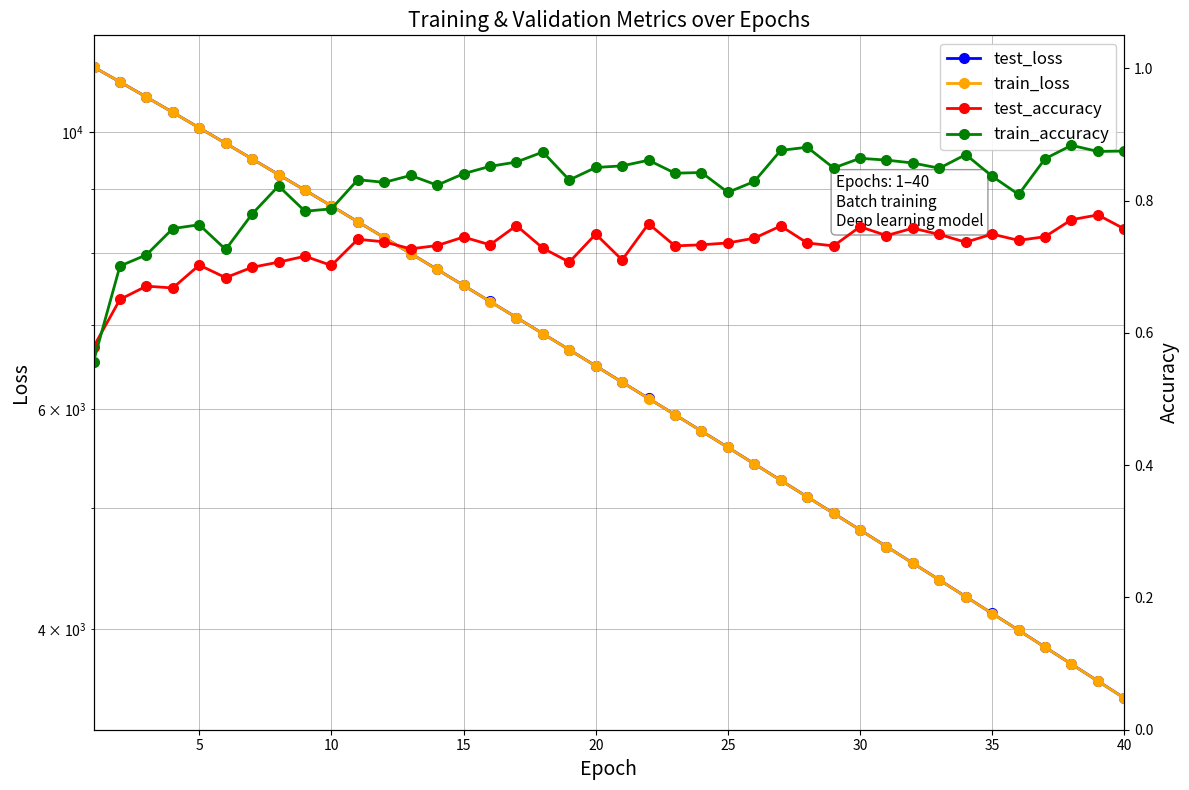

What is the average value of the train_loss series?

6751.0